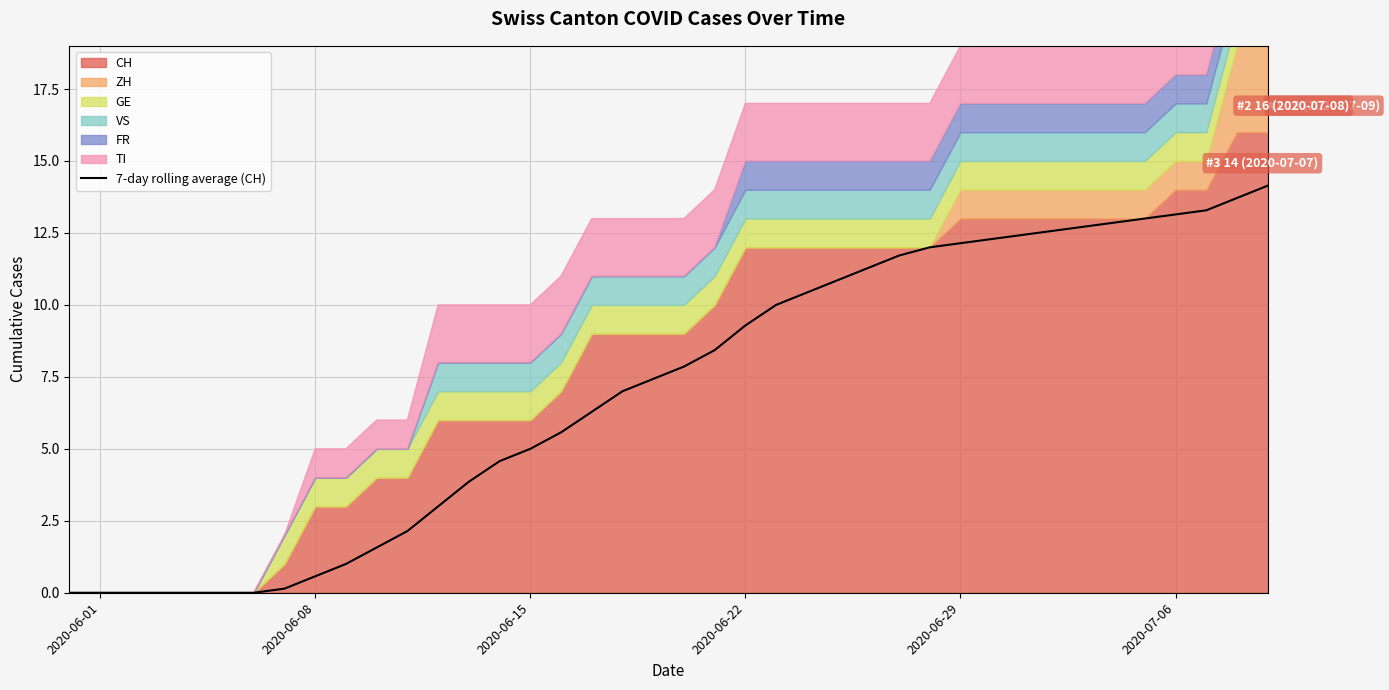

True or false: 7-day rolling average (CH) has a value of 13.1 at 2020-07-06.

True